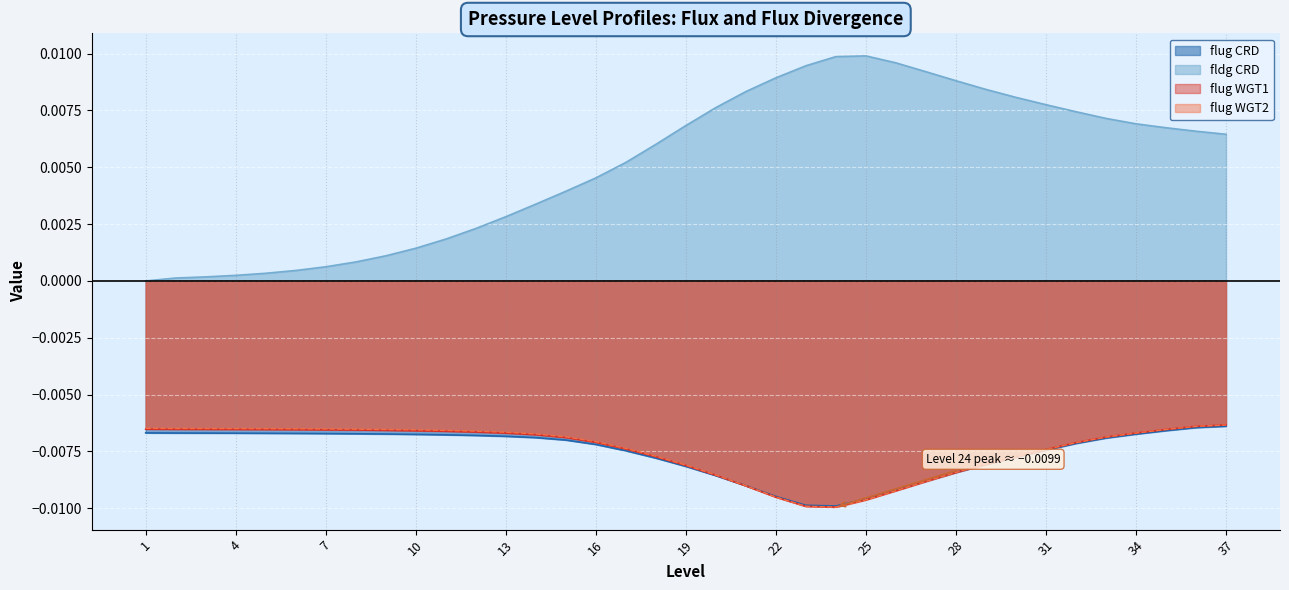

True or false: flug_CRD has more than 2 points higher than both neighbors.

False